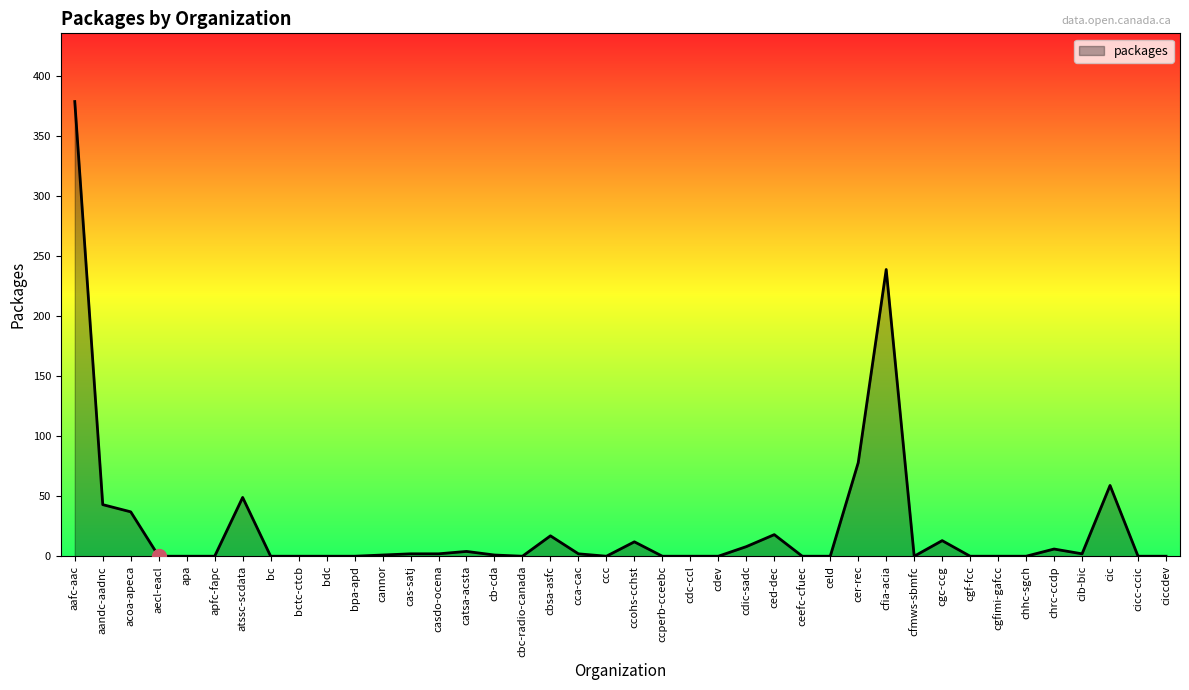

Is it true that the value at cgfimi-gafcc is -243?

False